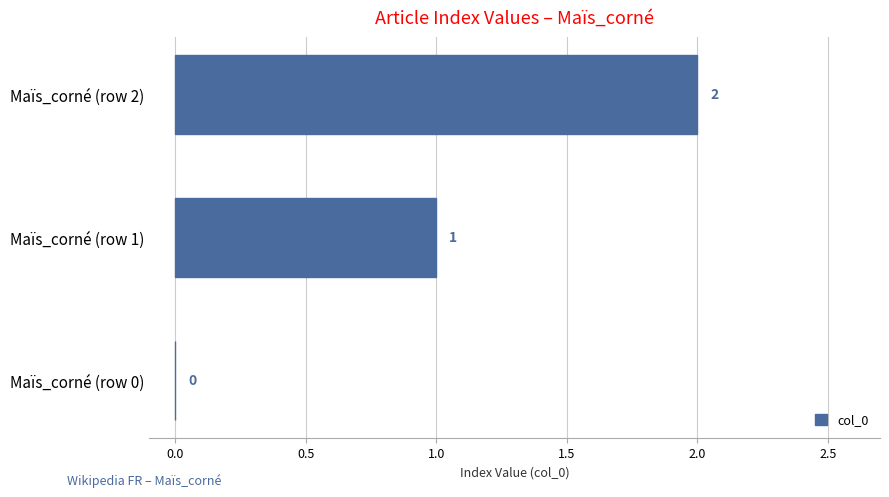

Which label corresponds to the largest value in the chart?

Maïs_corné (row 2)